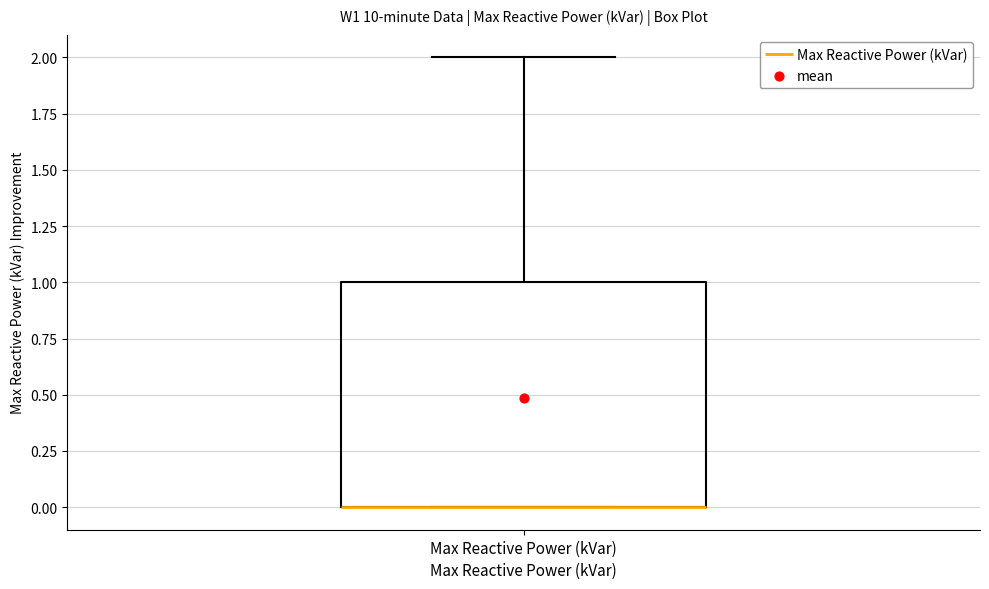

Transcribe this box plot: give where the median line is, the range the box spans, and where the two whiskers end, as read against the y-axis. The values are not printed on the chart, so give them approximately, as read against the axis.

median 0 (drawn on the box's lower edge), box 0 to 1, whiskers 0 to 2